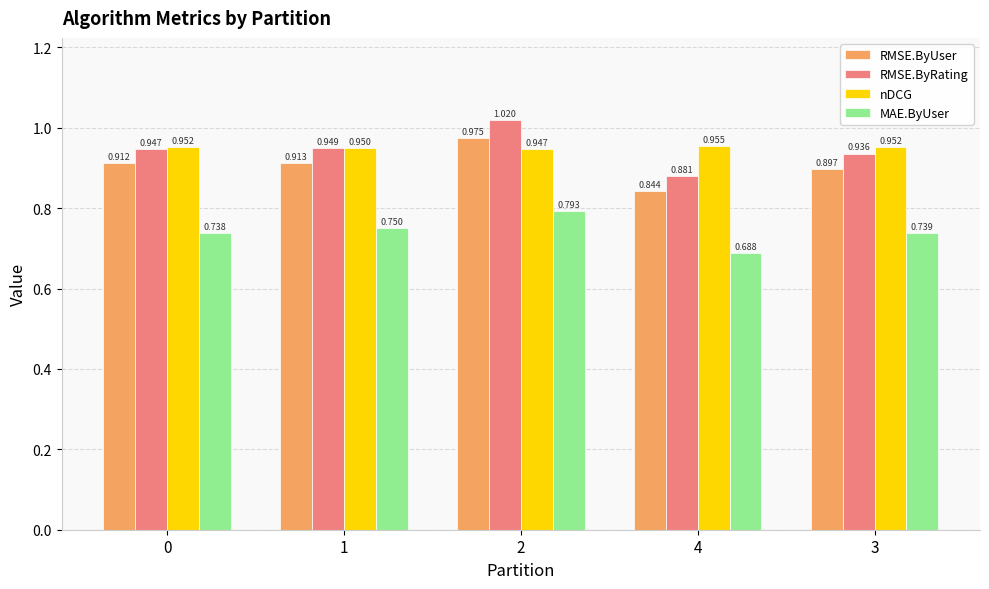

What is the difference between the maximum and minimum values in the RMSE.ByUser series?

0.1